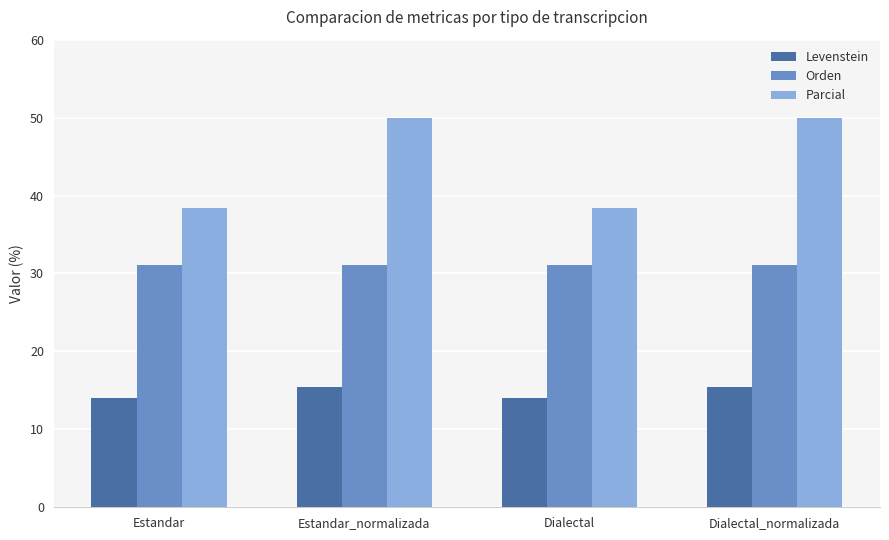

The value of Levenstein at Estandar_normalizada is 4.9. True or false?

False